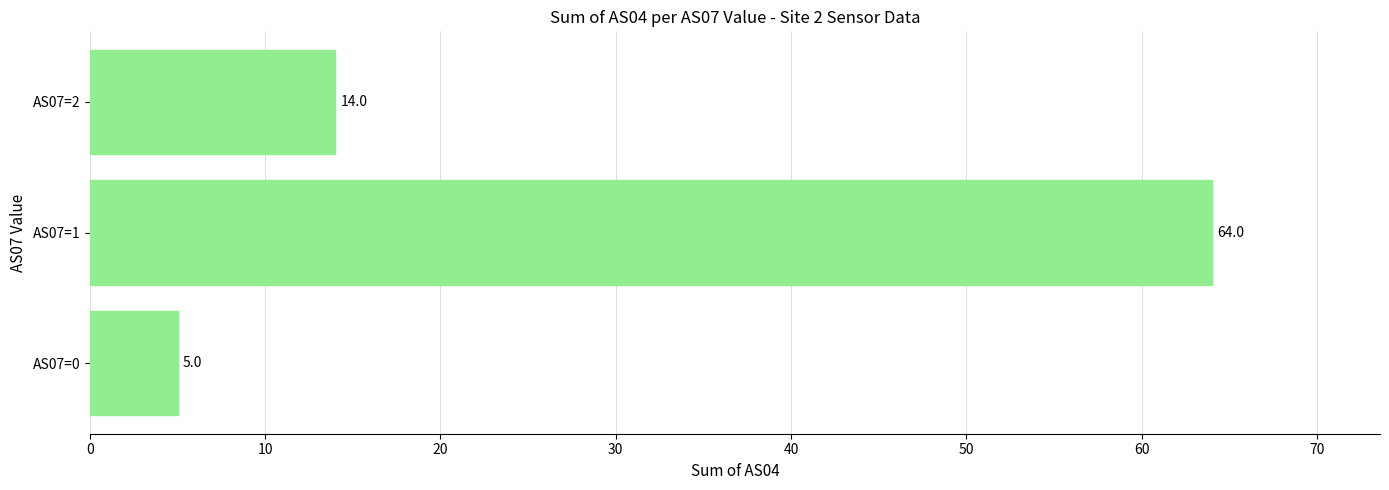

The value at AS07=0 is 5. True or false?

True